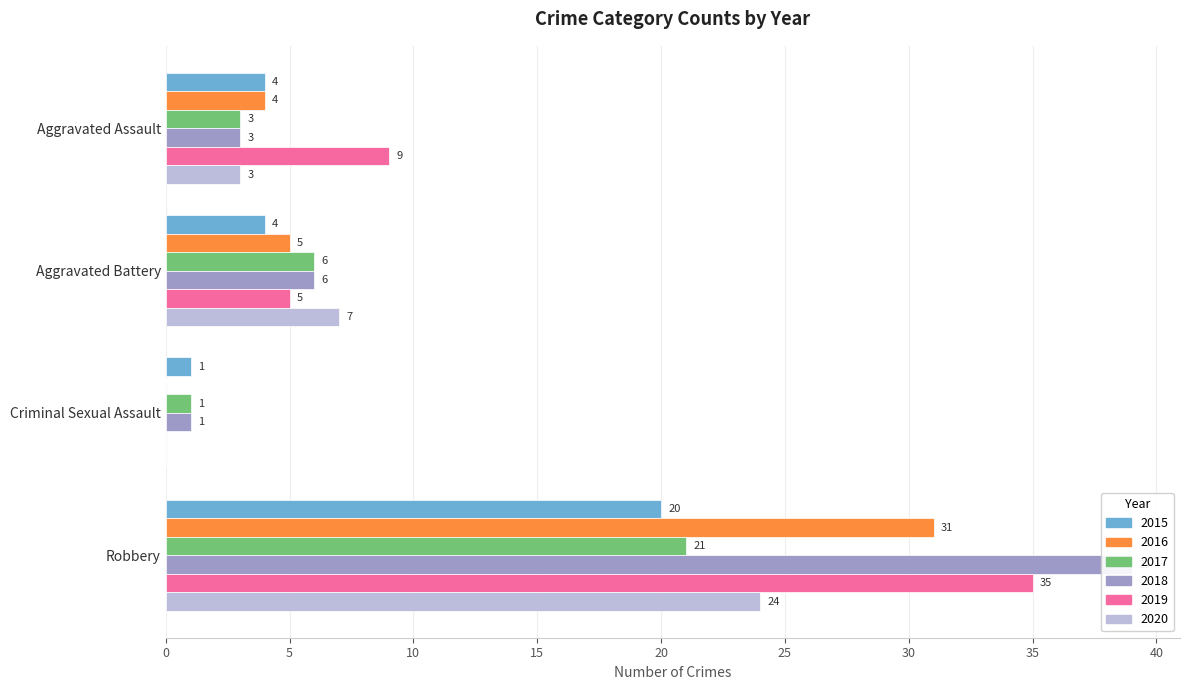

Reading left to right, what are all the values shown in this chart?

2015: 4	4	1	20
2016: 4	5	0	31
2017: 3	6	1	21
2018: 3	6	1	39
2019: 9	5	0	35
2020: 3	7	0	24